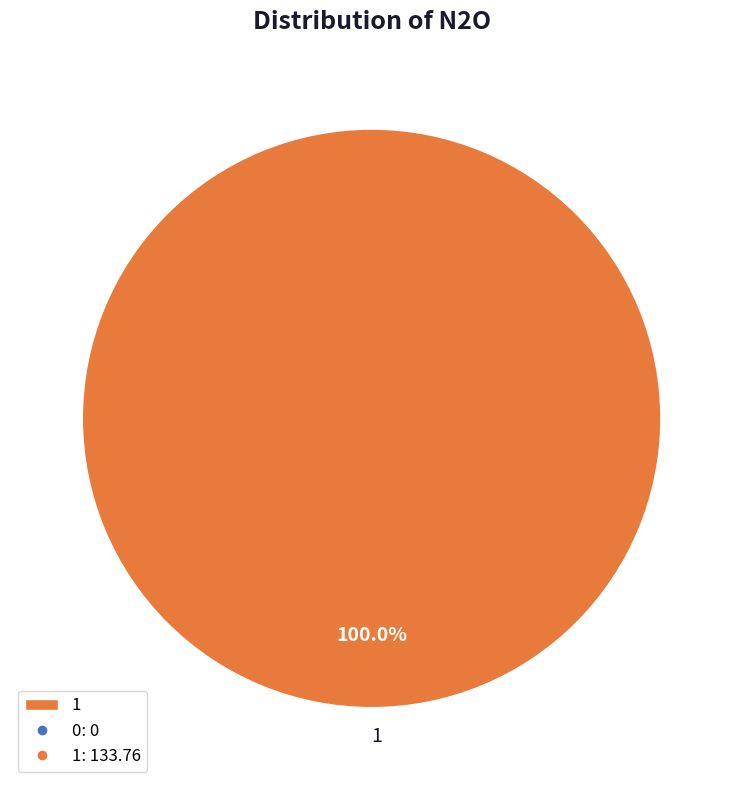

Which category accounts for the majority?

1